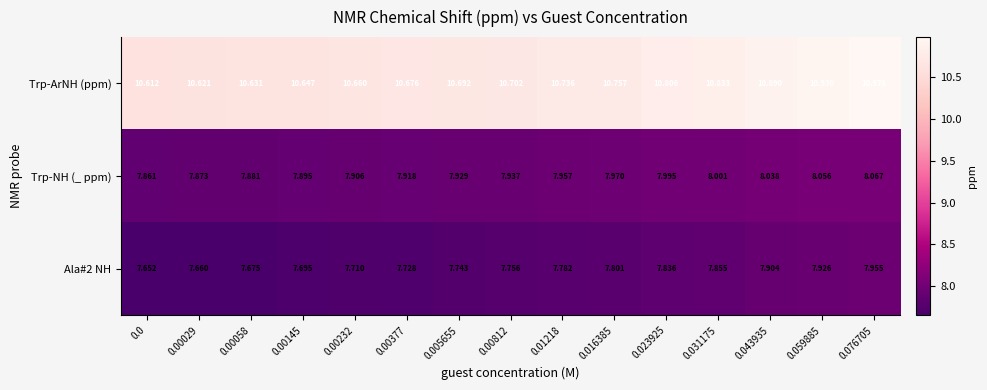

Which series has the widest spread of values?

Trp-ArNH (ppm)